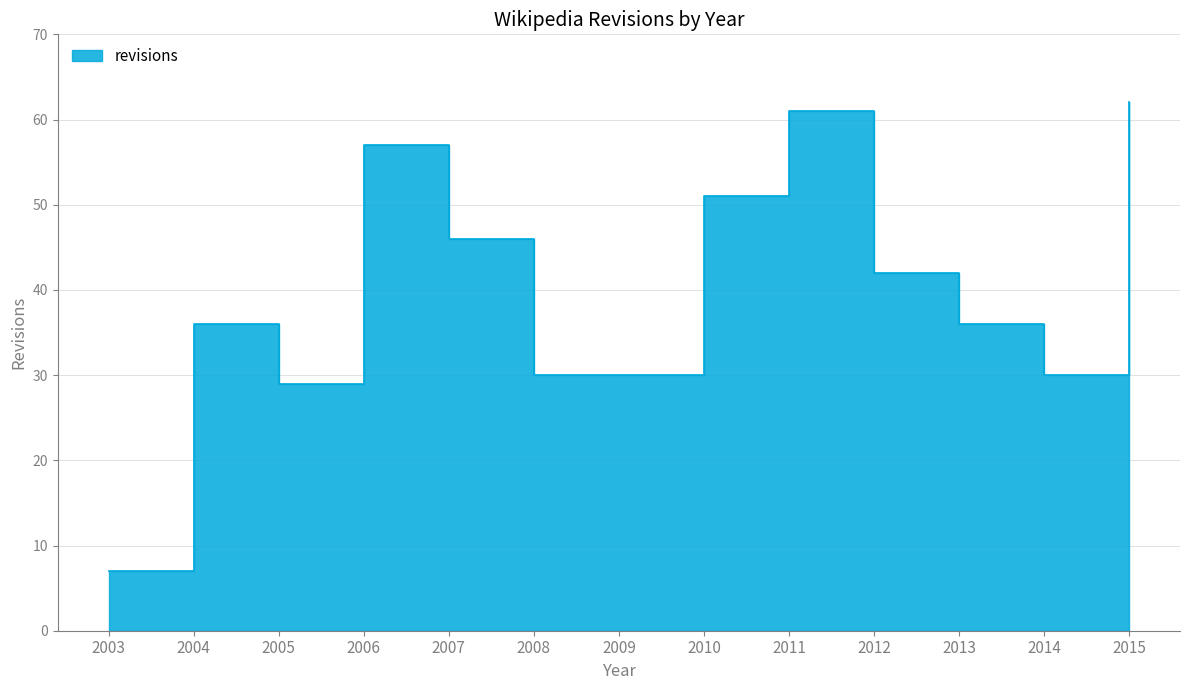

What is the maximum value shown in the chart?

62